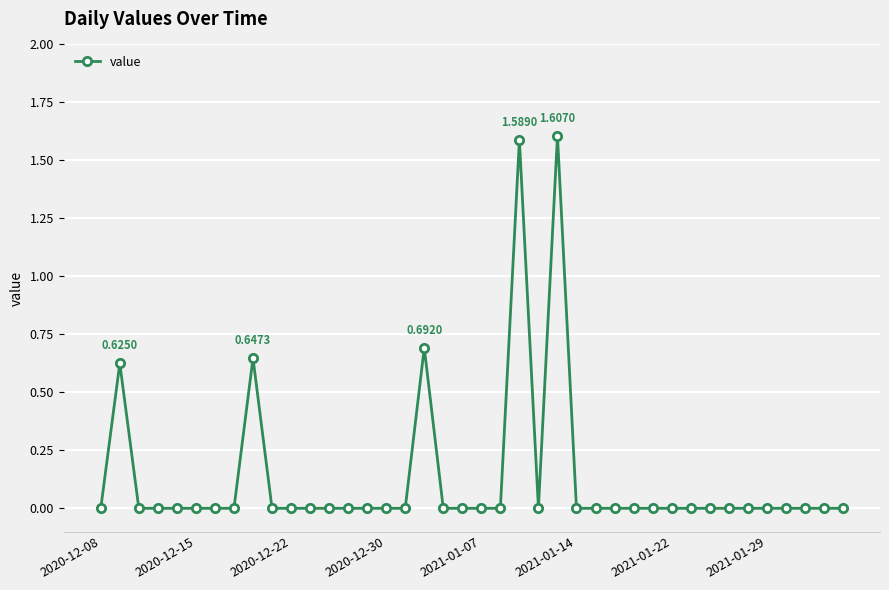

What is the difference between the maximum and second lowest values?

1.6